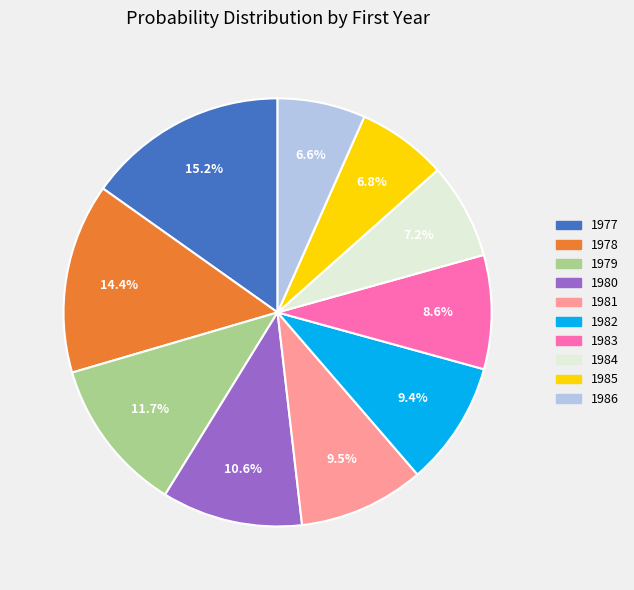

Is it true that 1985 is 7% of the pie?

True